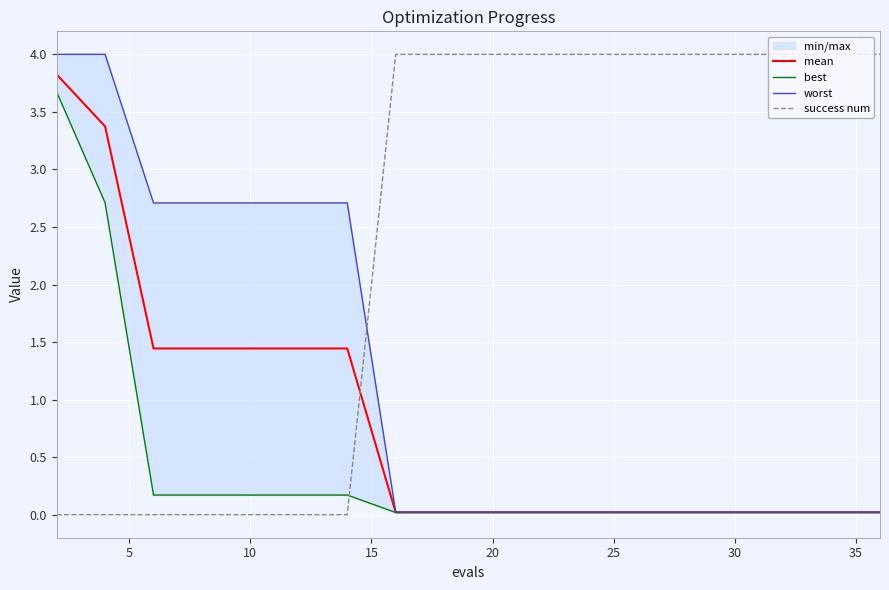

What is the label of the 13th point from the right?

30